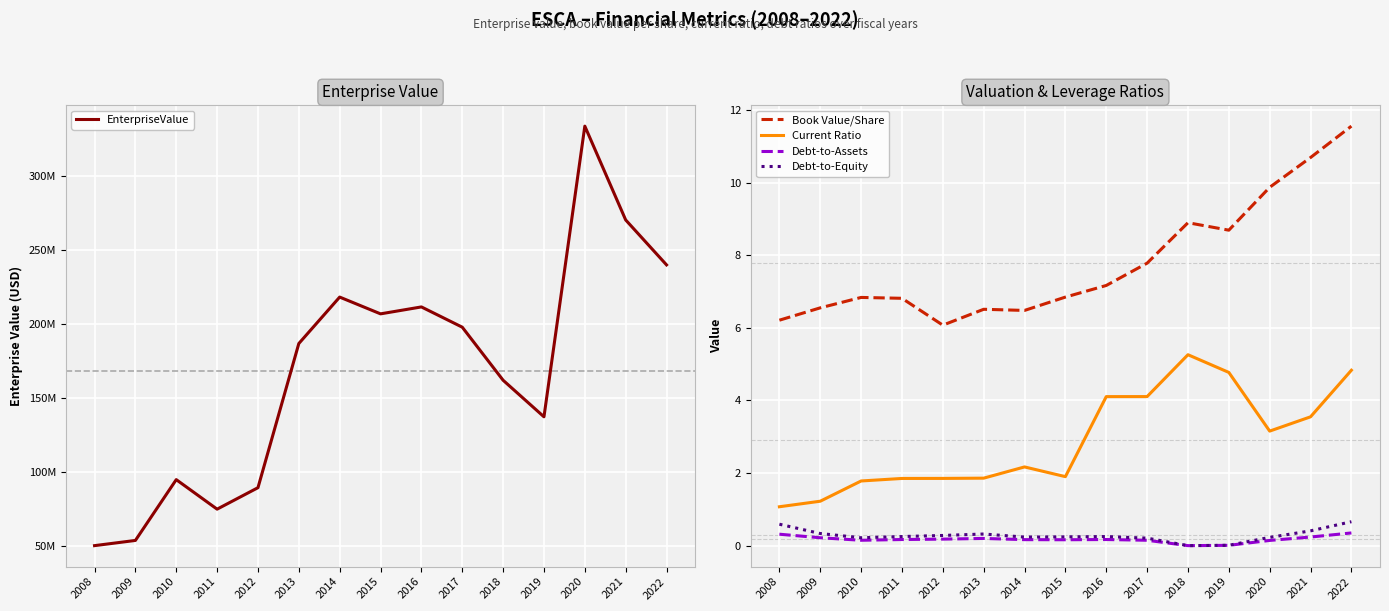

At which category does EnterpriseValue reach its first local peak?

2010